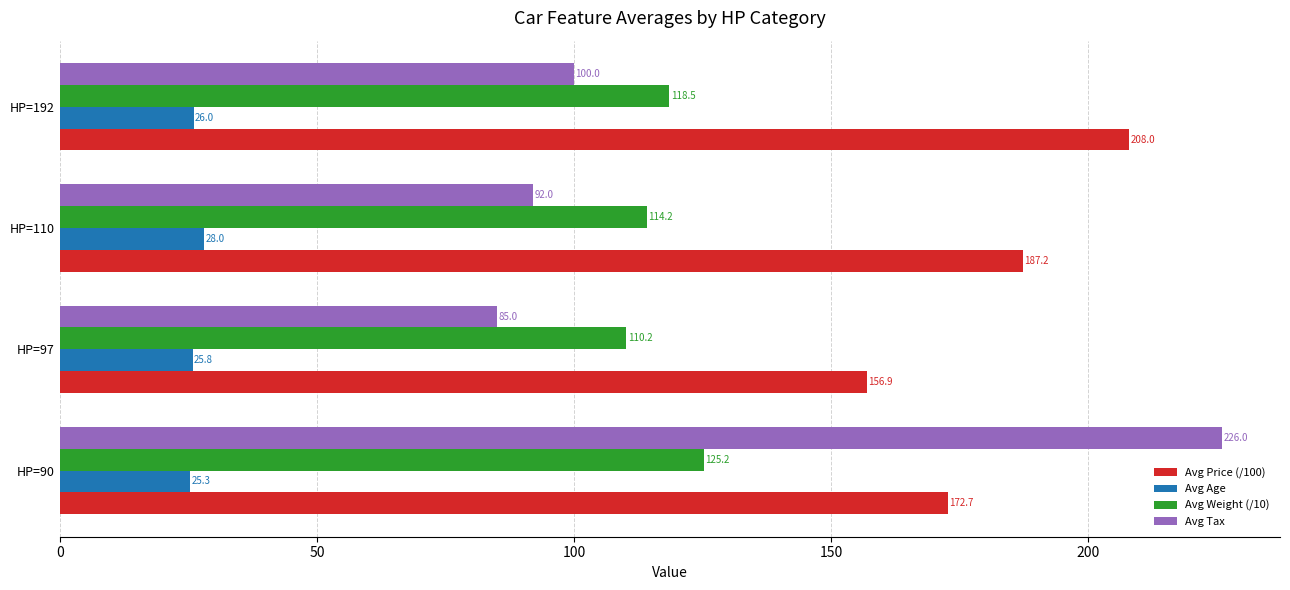

Read the Avg Price (/100) value at HP=192.

208.0